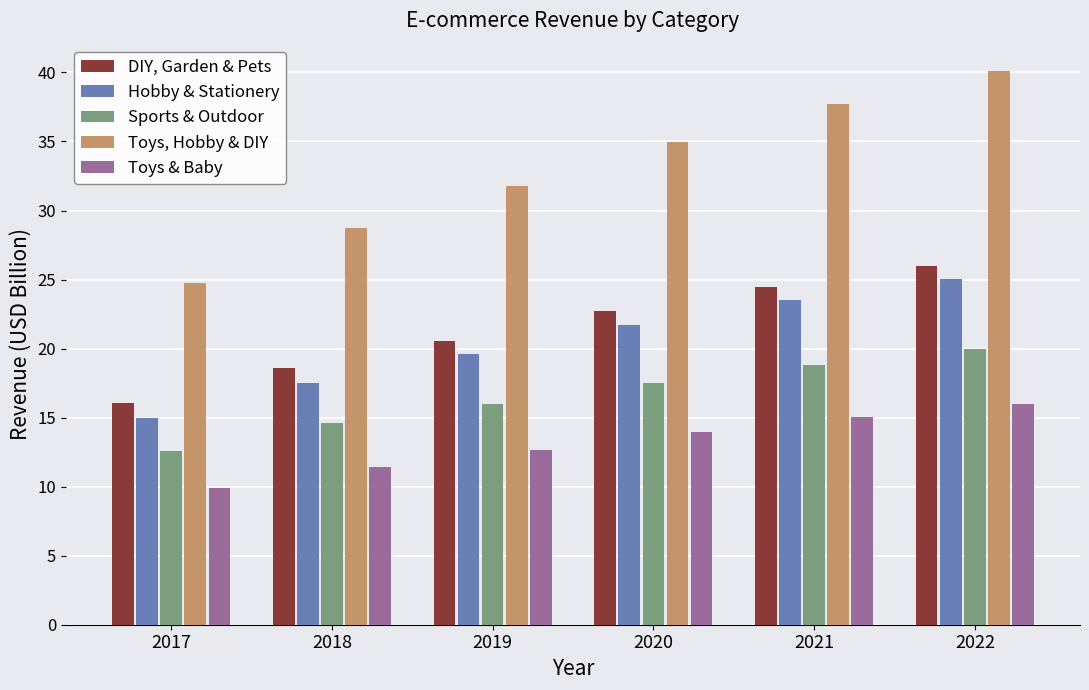

Between 2017 and 2022, which series saw the biggest shift?

Toys, Hobby & DIY